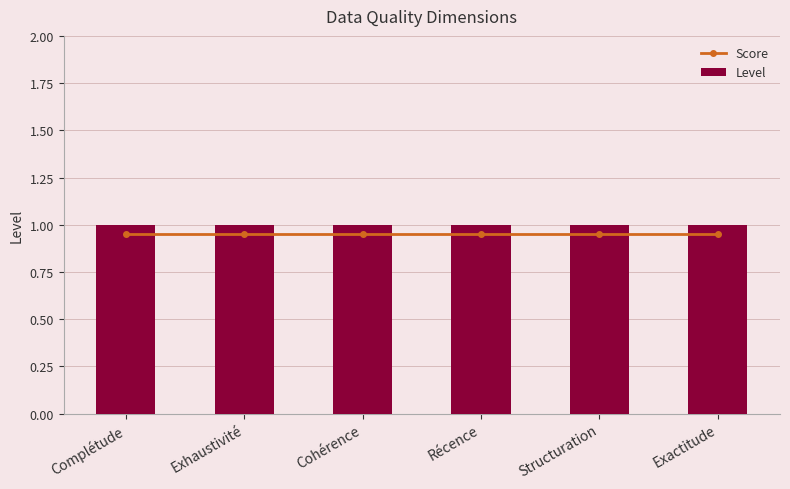

At which category is the sum across all series the highest?

Complétude